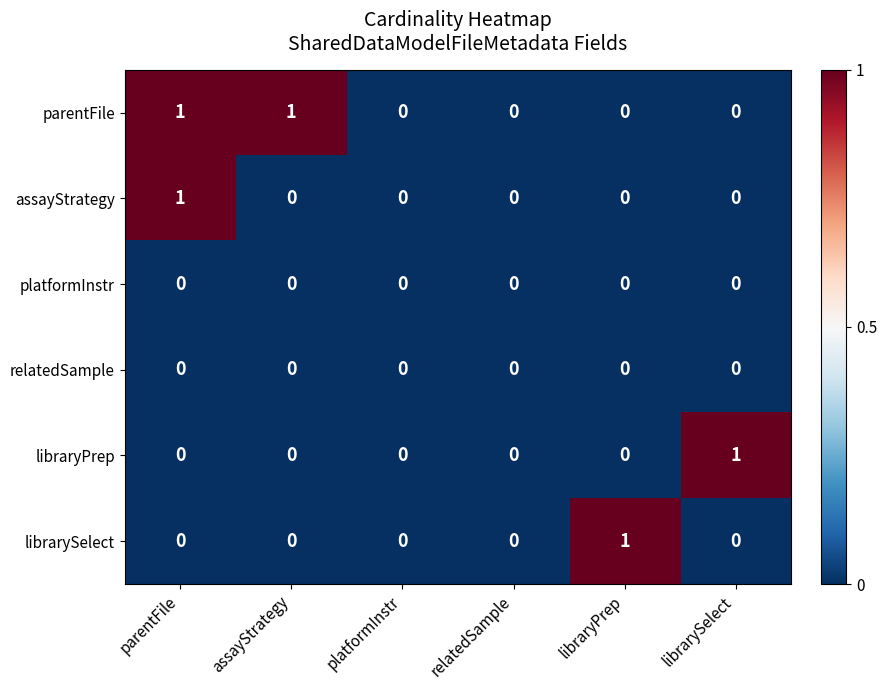

True or false: platformInstr has a value of 0 at parentFile.

True